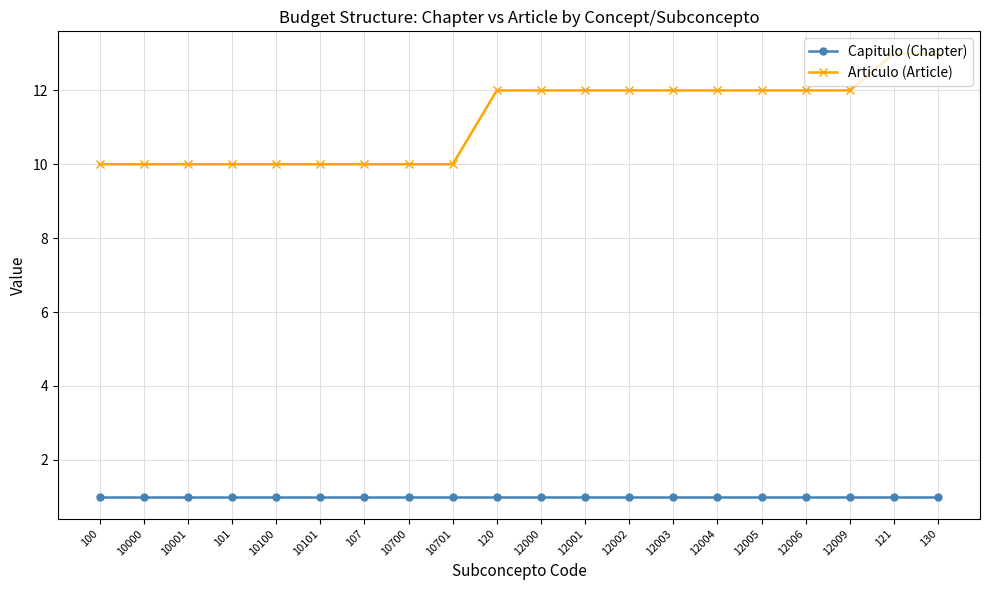

What are all the series names shown in the legend?

Capitulo (Chapter), Articulo (Article)